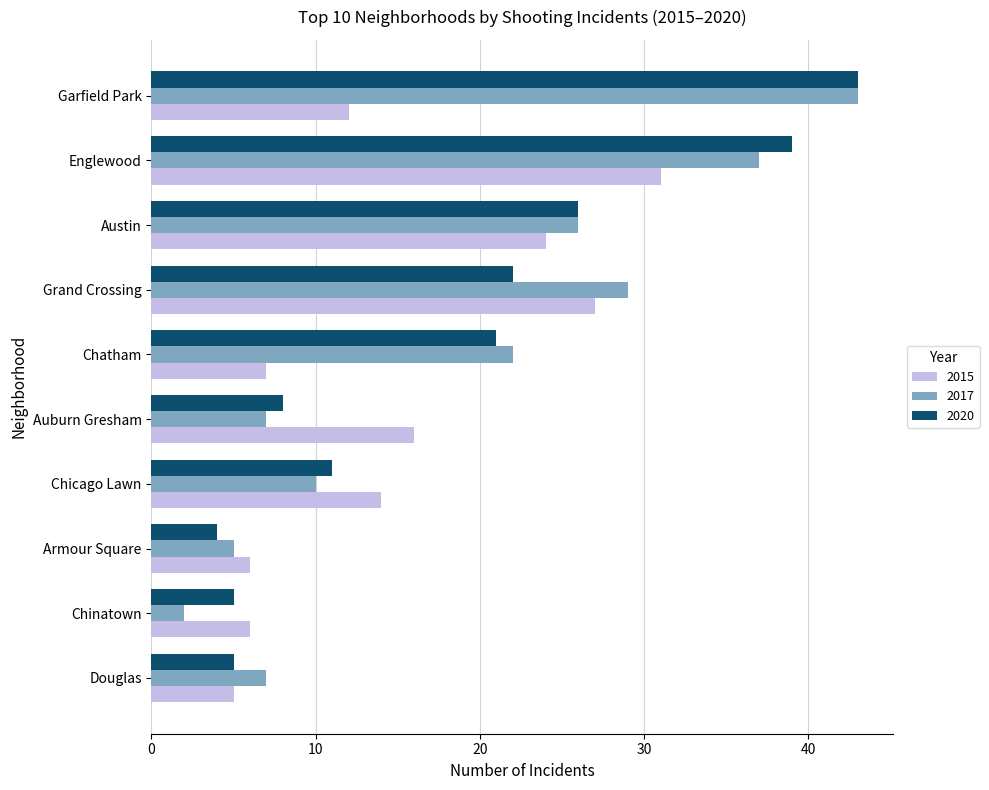

Is the value of 2020 at Douglas greater than the value of 2015 at Auburn Gresham?

No